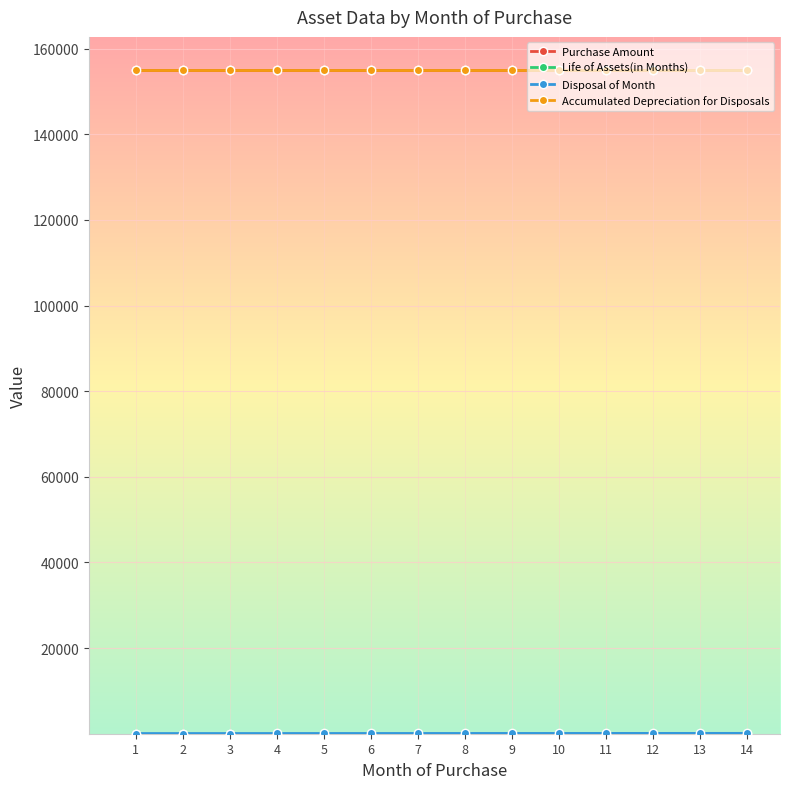

Reading left to right, list all the values displayed in this chart.

Purchase Amount: 1=155000	2=155000	3=155000	4=155000	5=155000	6=155000	7=155000	8=155000	9=155000	10=155000	11=155000	12=155000	13=155000	14=155000
Life of Assets(in Months): 1=42	2=42	3=42	4=42	5=42	6=42	7=42	8=42	9=42	10=42	11=42	12=42	13=42	14=42
Disposal of Month: 1=45	2=48	3=51	4=54	5=57	6=60	7=63	8=66	9=69	10=72	11=75	12=78	13=81	14=84
Accumulated Depreciation for Disposals: 1=155000	2=155000	3=155000	4=155000	5=155000	6=155000	7=155000	8=155000	9=155000	10=155000	11=155000	12=155000	13=155000	14=155000